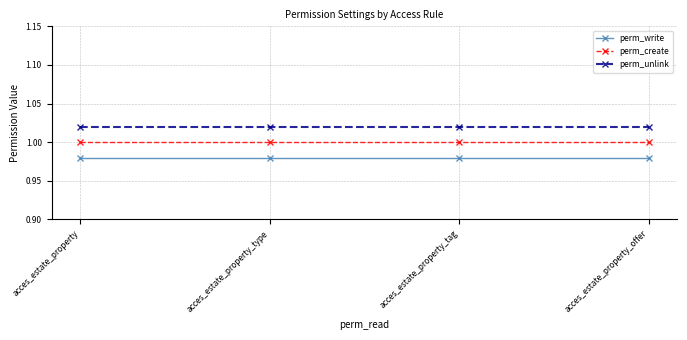

Which category has the lowest value in the perm_unlink series?

acces_estate_property